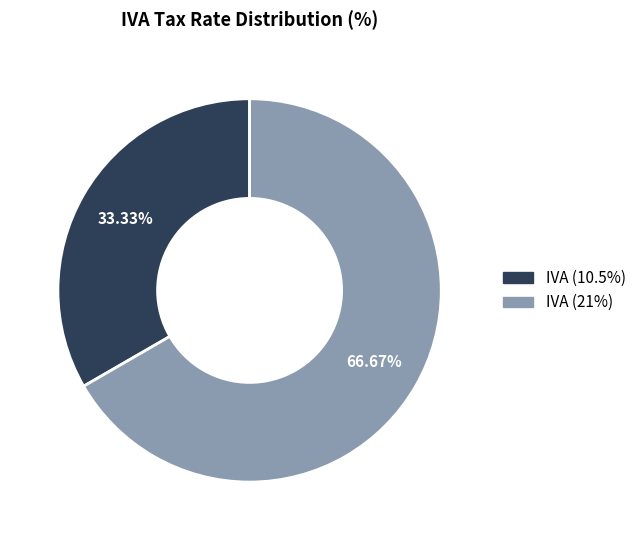

To the nearest percent, what percentage of the pie is IVA (21%)?

67%